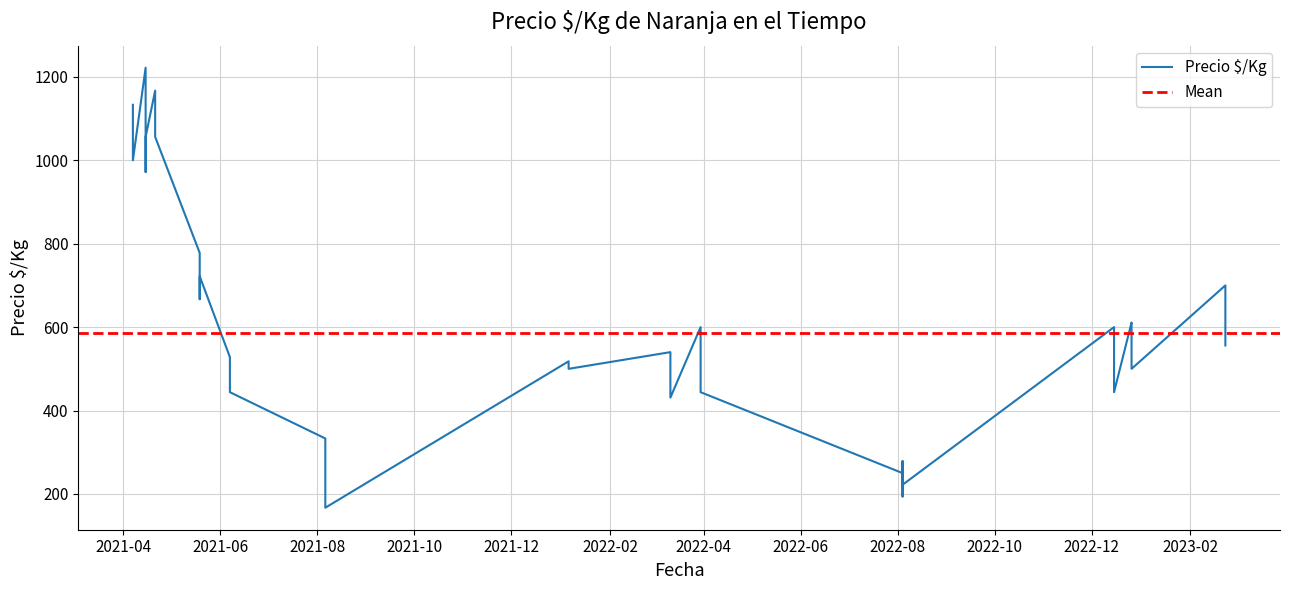

How many interior local valleys (lower than both neighbors) does the data have?

11